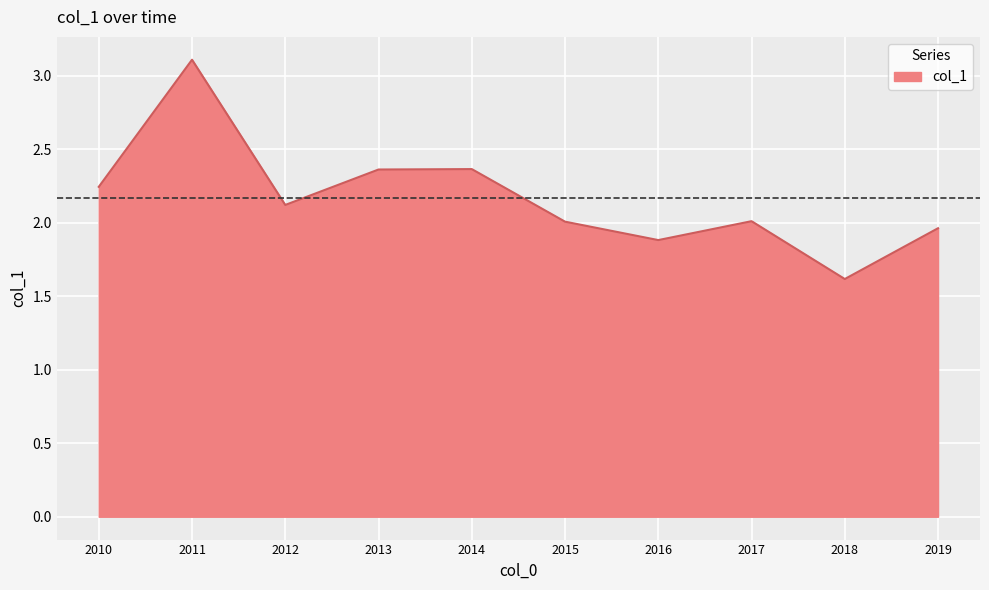

What is the difference between the values at 2016 and 2013?

0.5